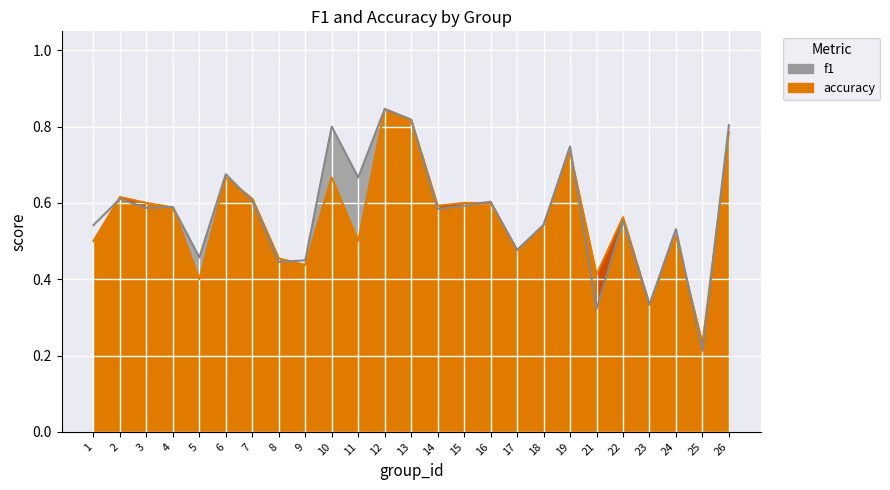

Reading left to right, extract all data points from this chart.

f1: 1=0.5	2=0.6	3=0.6	4=0.6	5=0.5	6=0.7	7=0.6	8=0.4	9=0.4	10=0.8	11=0.7	12=0.8	13=0.8	14=0.6	15=0.6	16=0.6	17=0.5	18=0.5	19=0.7	21=0.3	22=0.6	23=0.3	24=0.5	25=0.2	26=0.8
accuracy: 1=0.5	2=0.6	3=0.6	4=0.6	5=0.4	6=0.7	7=0.6	8=0.5	9=0.4	10=0.7	11=0.5	12=0.8	13=0.8	14=0.6	15=0.6	16=0.6	17=0.5	18=0.5	19=0.7	21=0.4	22=0.6	23=0.3	24=0.5	25=0.2	26=0.8